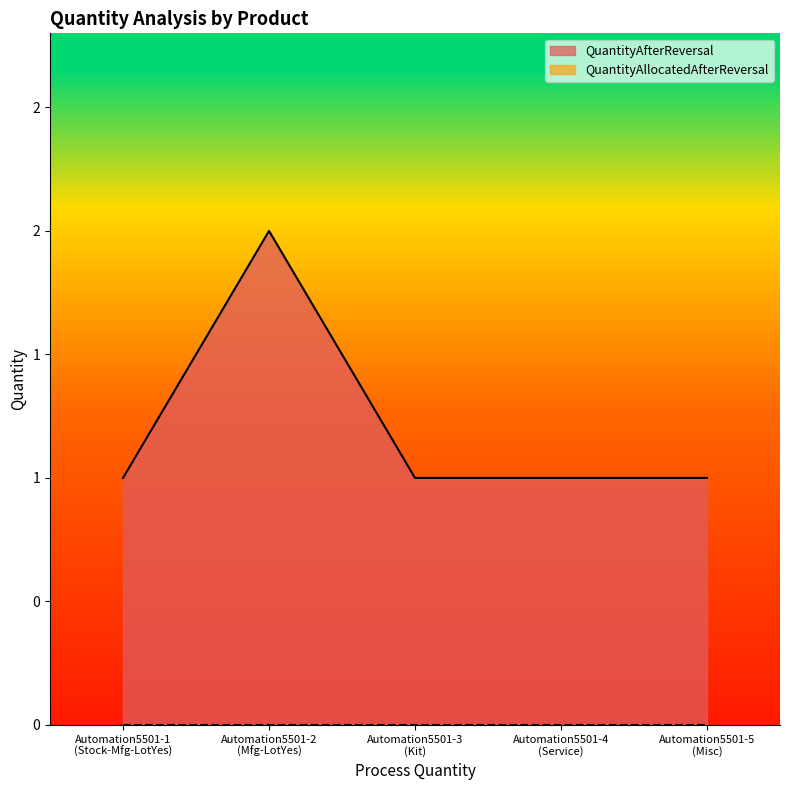

At which label is the value closest to 1?

Automation5501-1
(Stock-Mfg-LotYes)